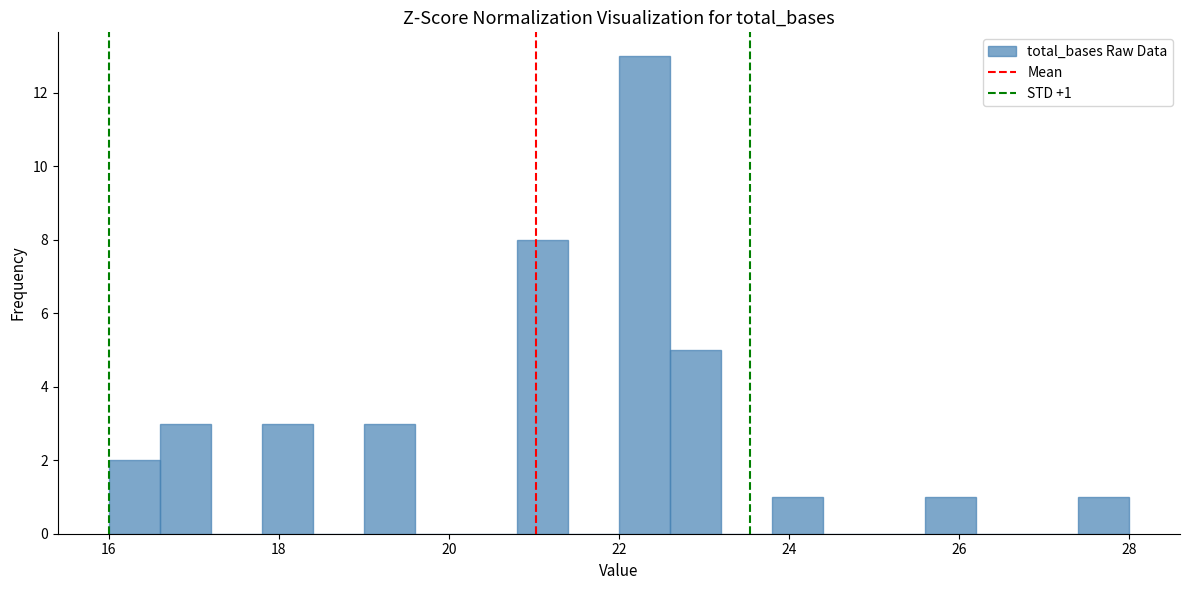

Read against the x-axis, roughly where is the centre of the tallest bar?

22.4